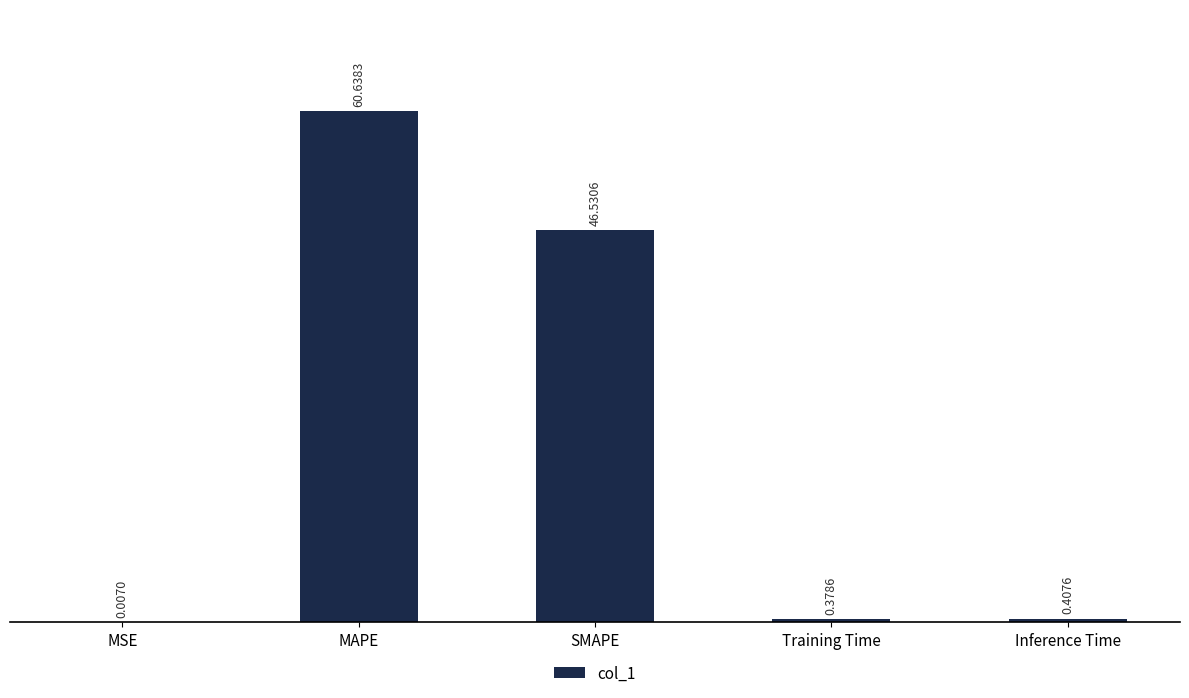

Are the bars grouped side by side (vs. stacked)?

No